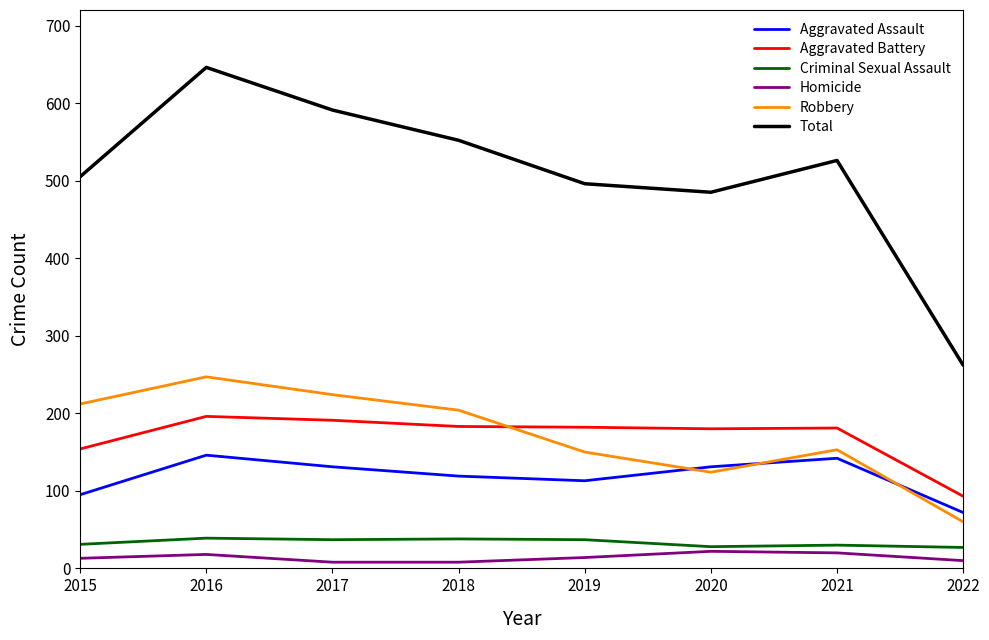

Which series has the largest total across all categories?

Total